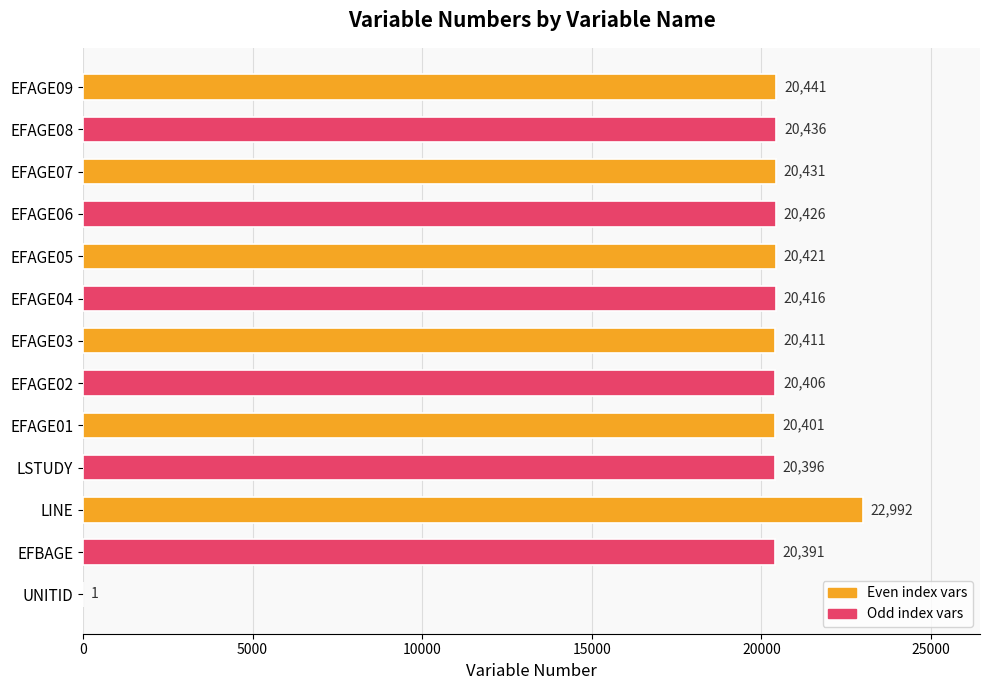

The value at EFAGE09 is 20441. True or false?

True